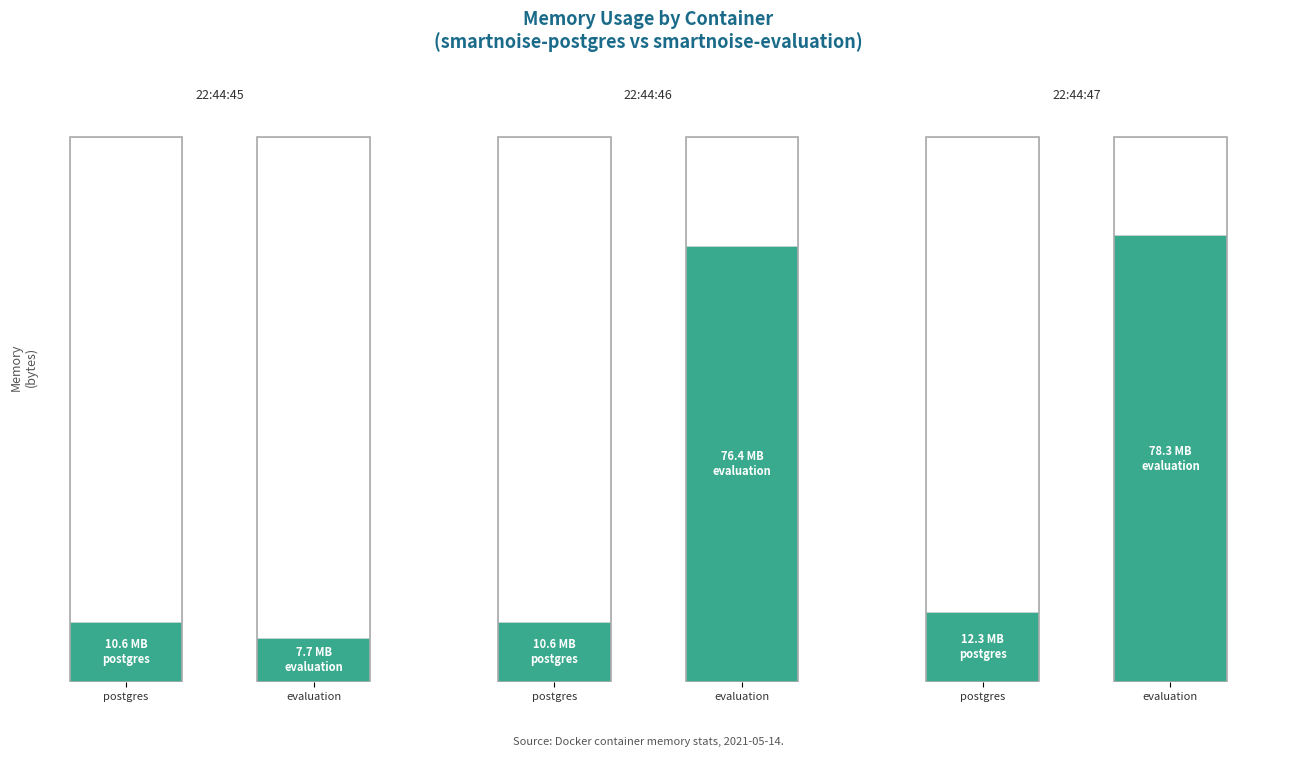

At how many categories does at least one series exceed 42211583?

2